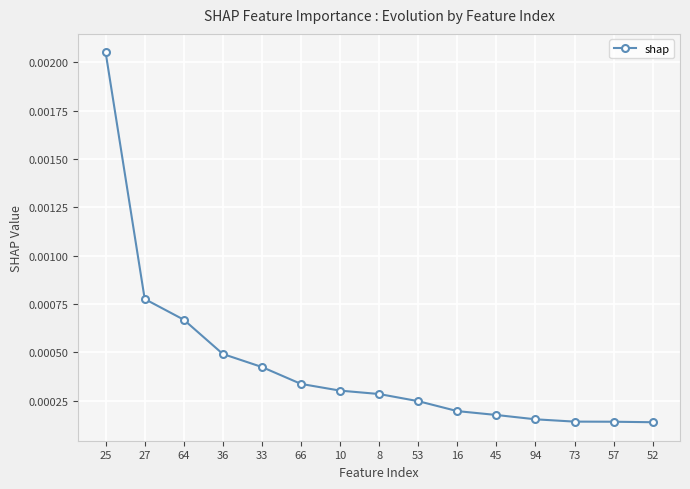

Between 53 and 57, which is larger?

53